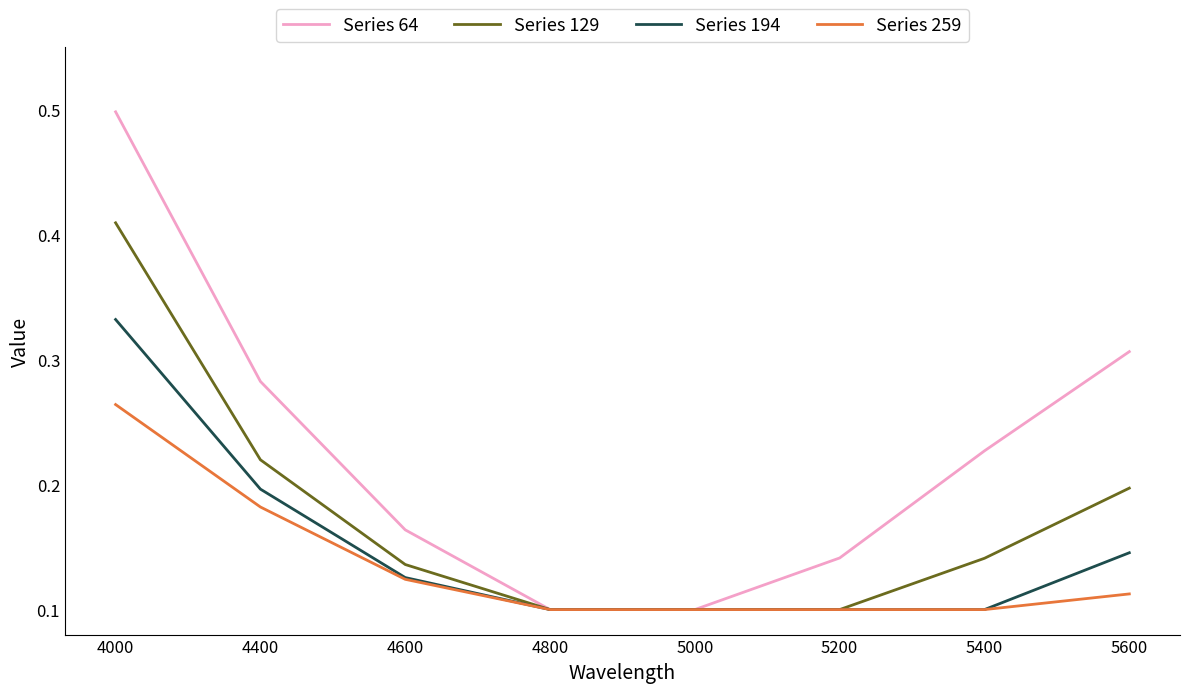

Which series has the widest spread of values?

Series 64